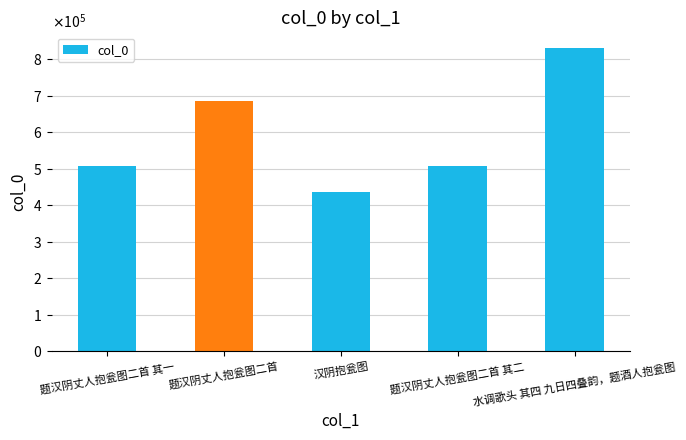

Where is the data nearest to the value 633758?

题汉阴丈人抱瓮图二首